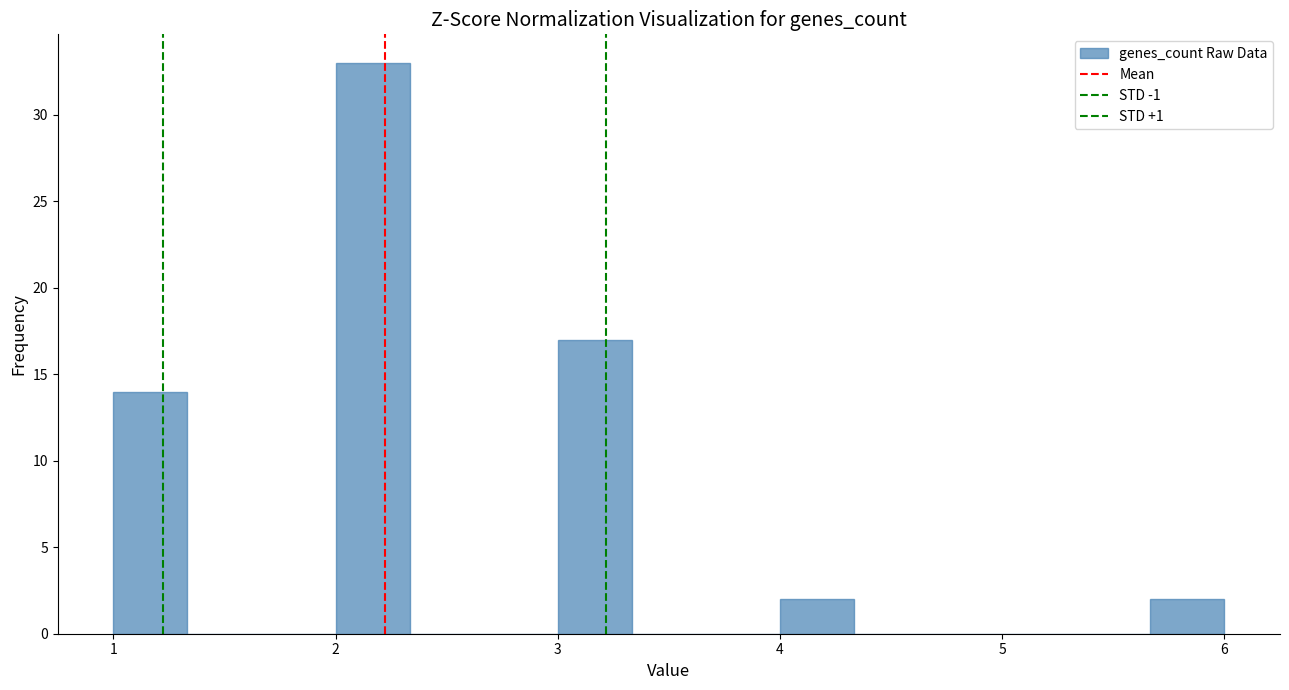

Around what value on the x-axis is the tallest bar? Give the approximate position of its centre, as read against the axis.

2.2